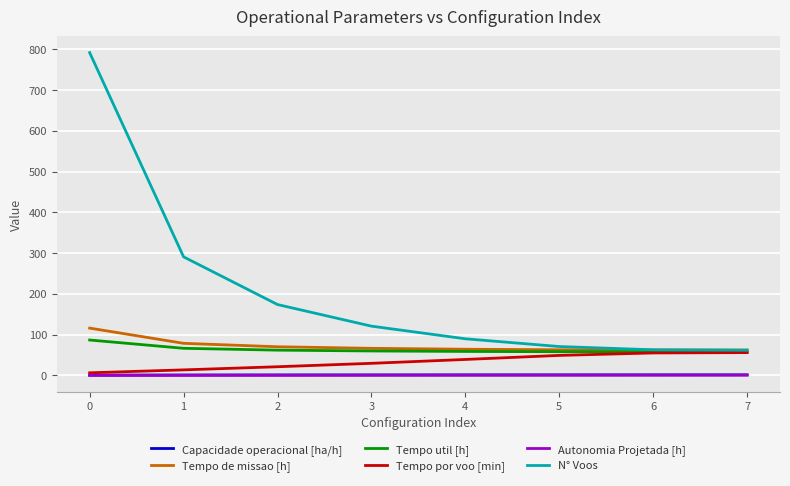

Which series has the largest range (max minus min)?

N° Voos